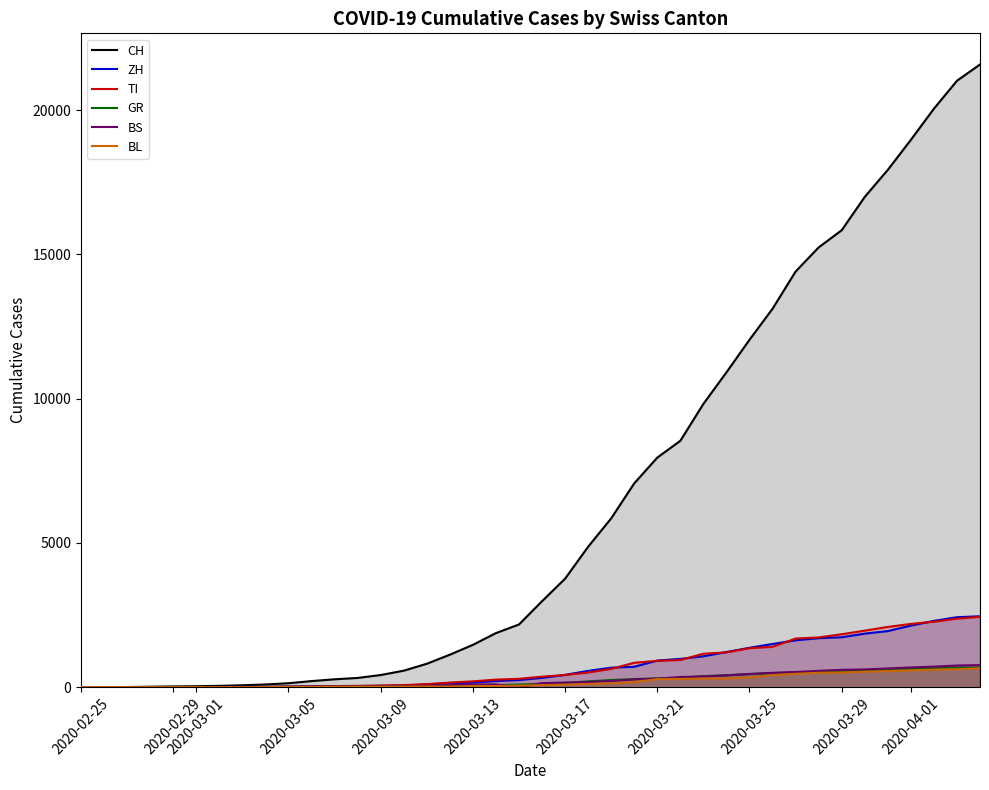

Which series has the widest spread of values?

CH